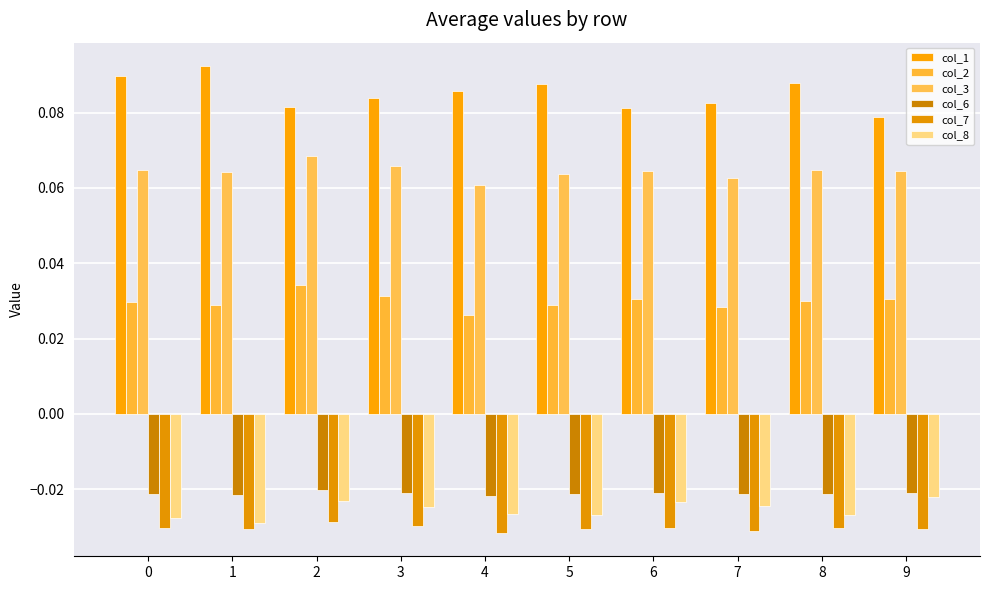

At which category does the chart reach its minimum across all series?

4